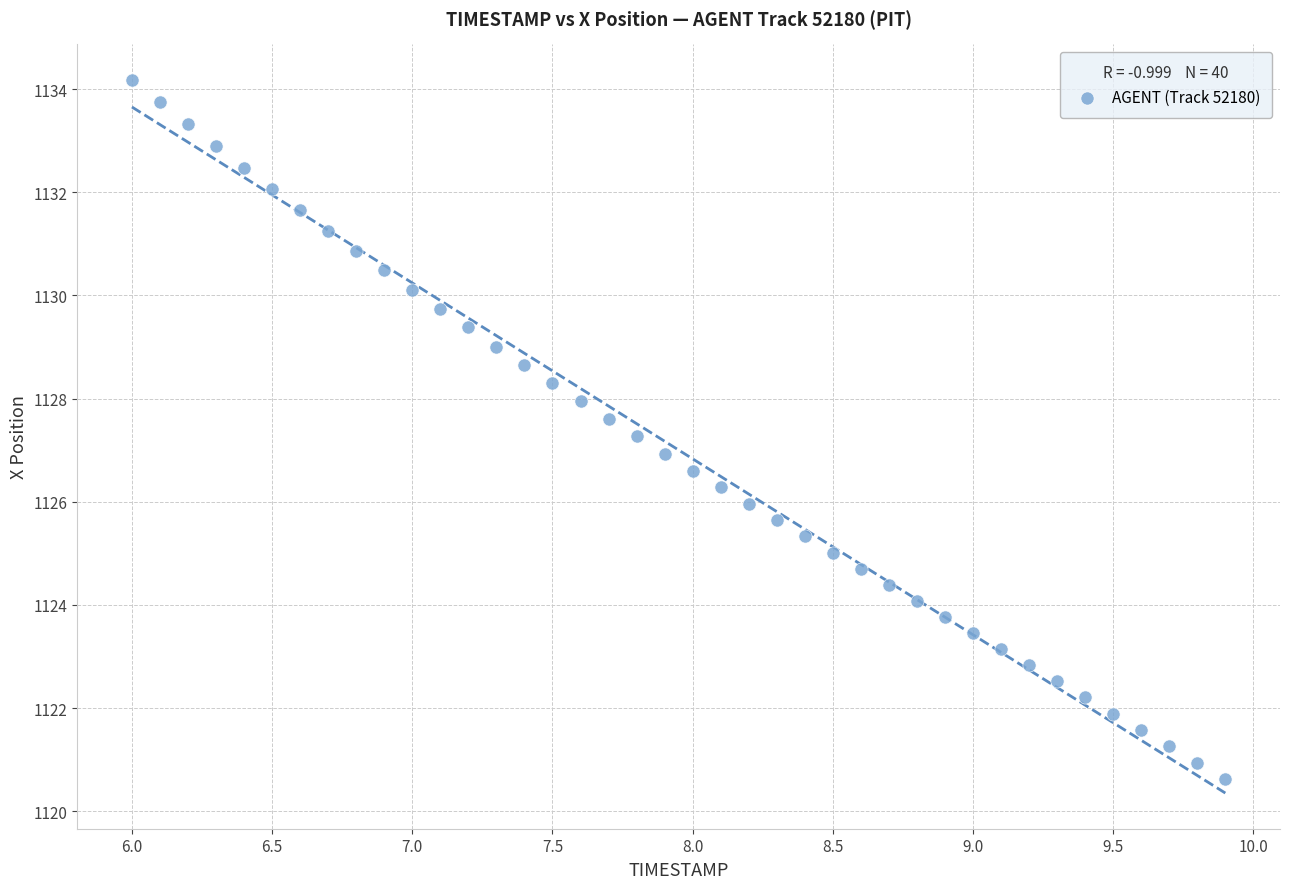

What is the range of X values (max minus min)?

3.9